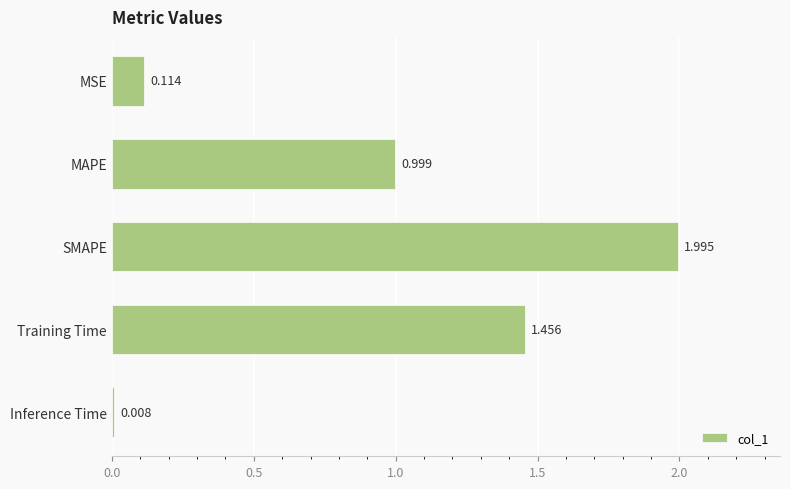

Where is the data nearest to the value 1?

MAPE